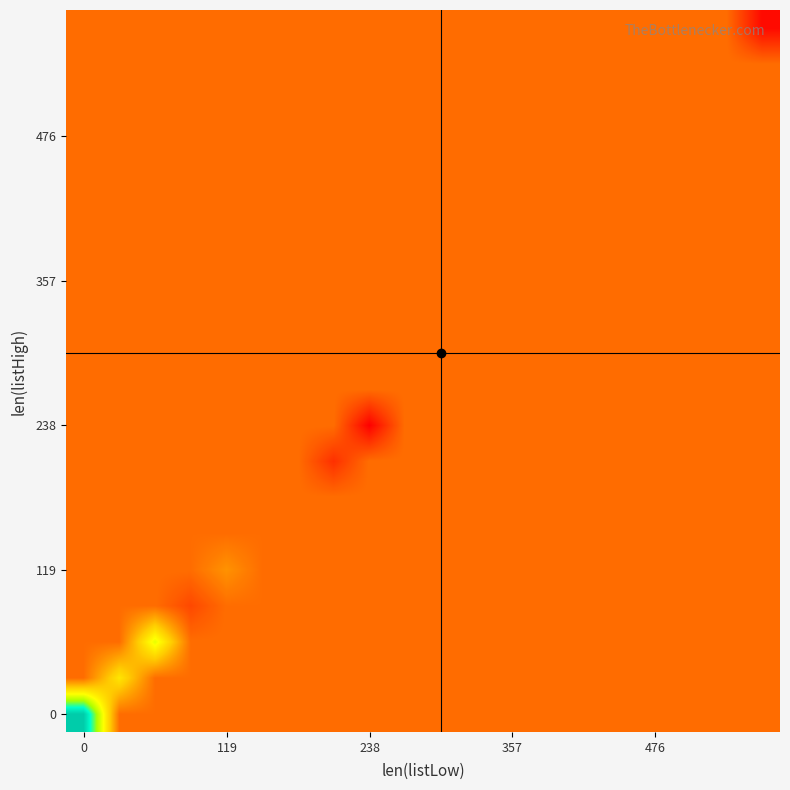

What is the smallest value displayed?

2.7